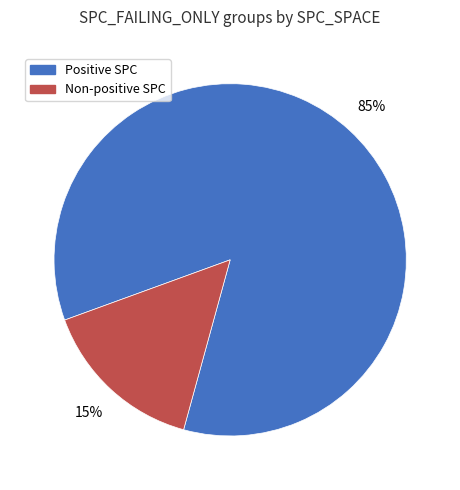

Which has a higher value, Non-positive SPC or Positive SPC?

Positive SPC